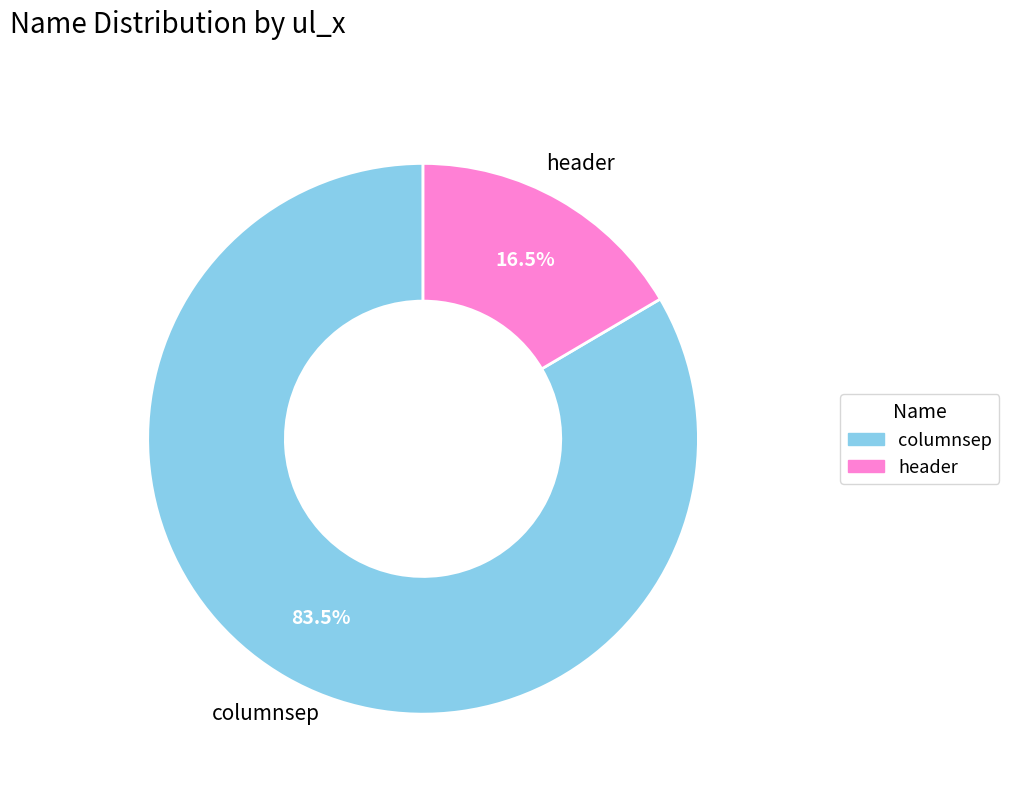

To the nearest percent, what is the combined percentage of header and columnsep?

100%